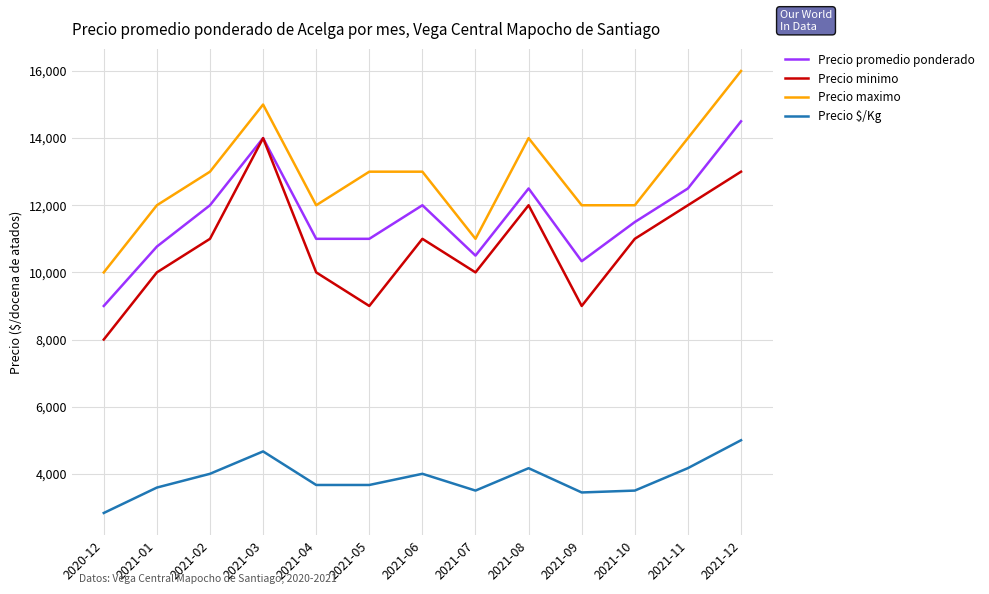

True or false: Precio promedio ponderado and Precio $/Kg intersect in this chart.

False